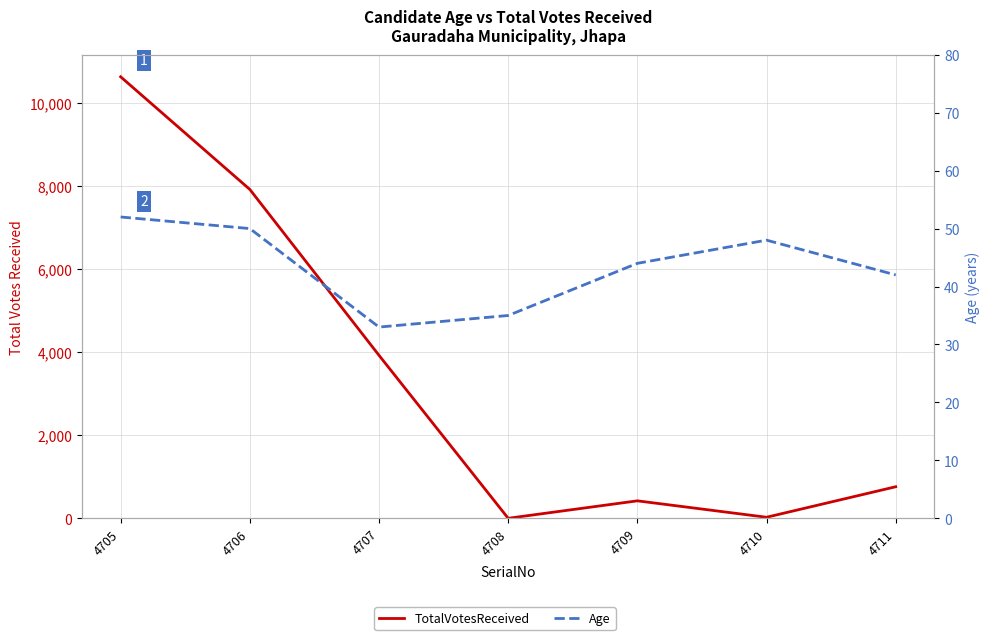

How many Age values are between 35 and 50?

5